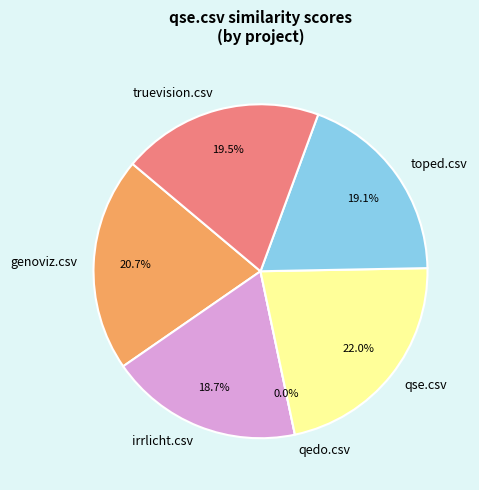

Rank the categories by value from lowest to highest.

qedo.csv, irrlicht.csv, toped.csv, truevision.csv, genoviz.csv, qse.csv